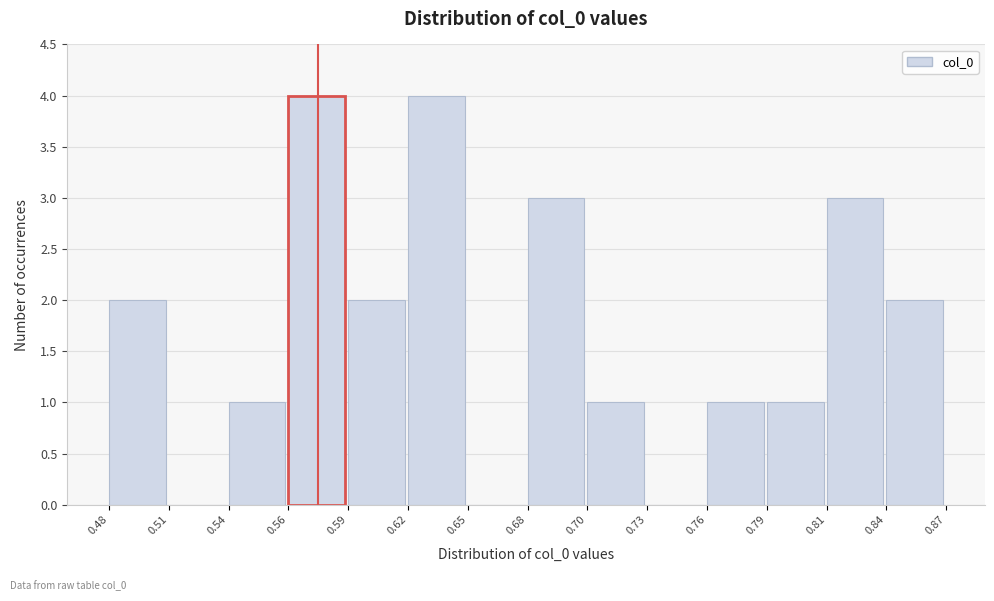

Reading left to right, transcribe all the data shown in this chart.

0.48=2	0.51=0	0.54=1	0.56=4	0.59=2	0.62=4	0.65=0	0.68=3	0.70=1	0.73=0	0.76=1	0.79=1	0.81=3	0.84=2